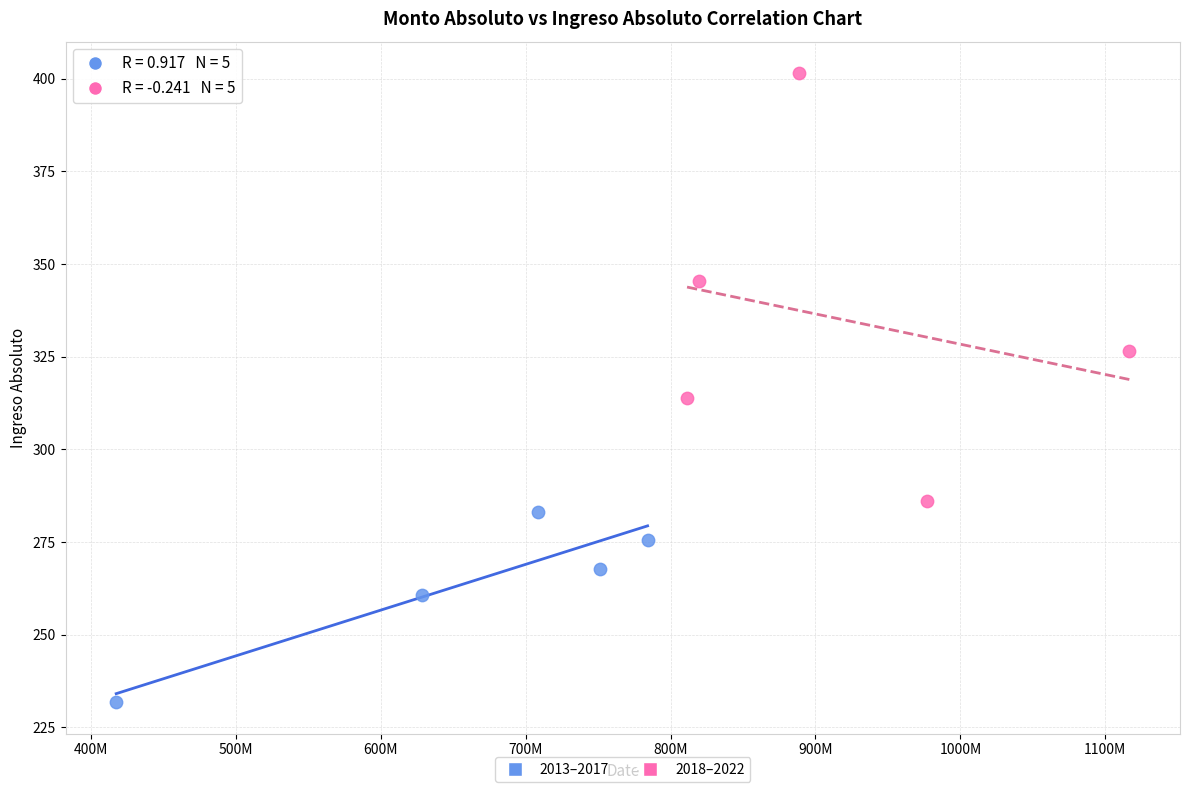

What are all the series names shown in the legend?

2013–2017, 2018–2022